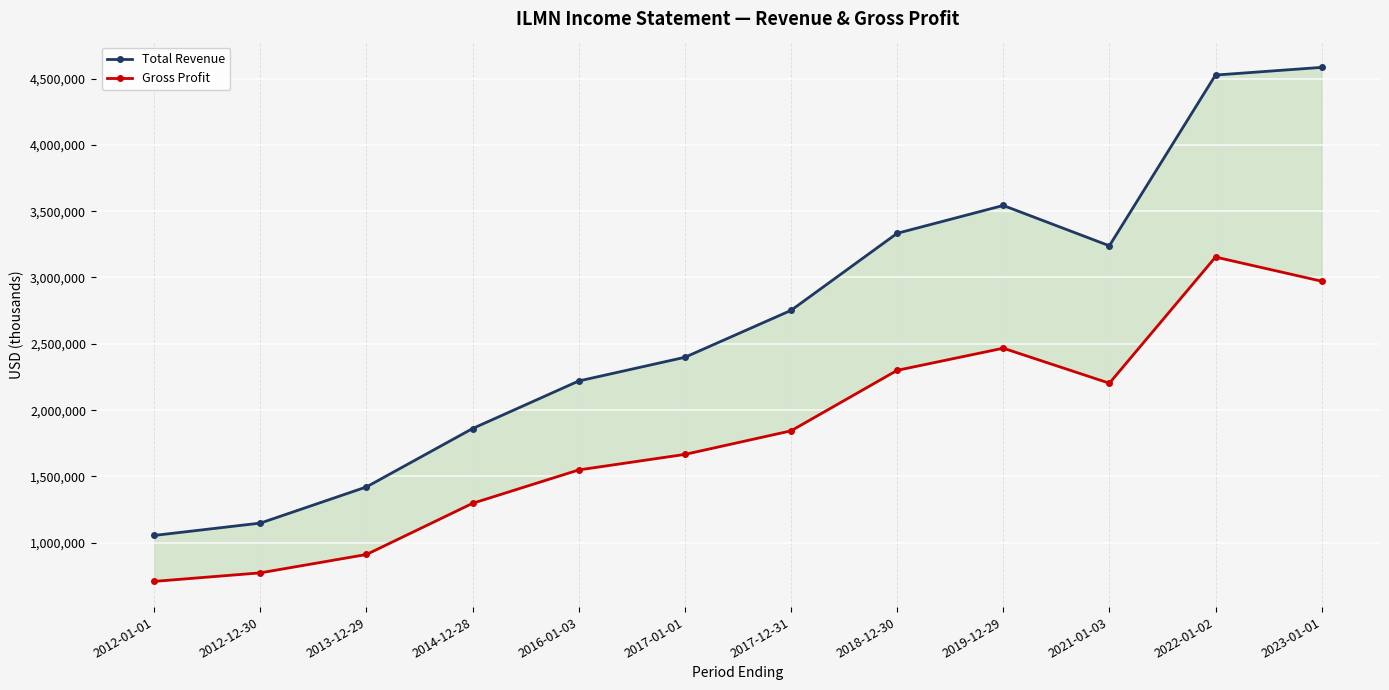

What is the total value across all series at 2019-12-29?

6010000